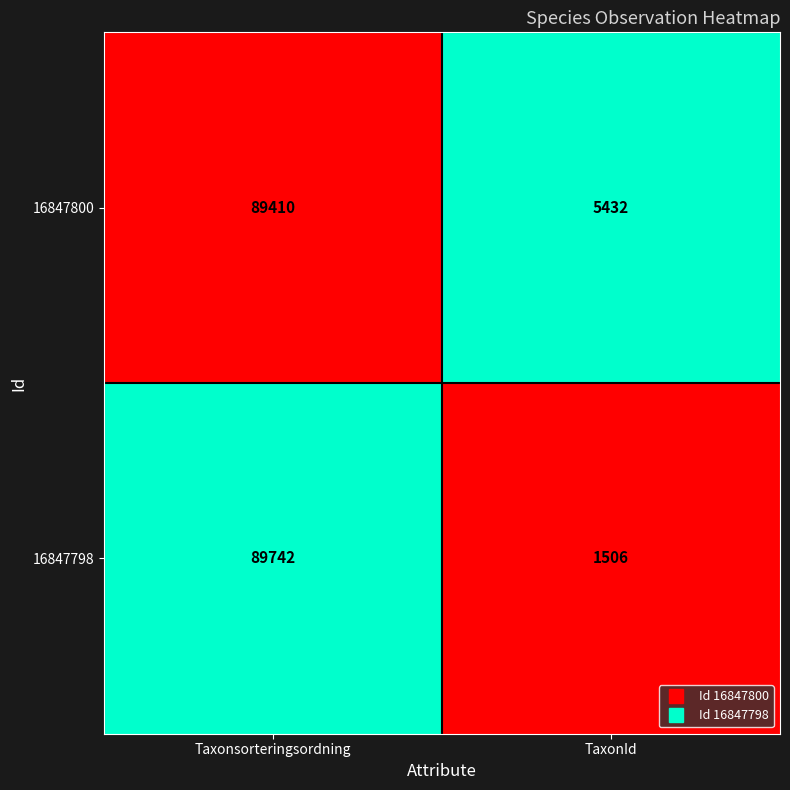

Rank the series at TaxonId from highest to lowest value.

16847800, 16847798